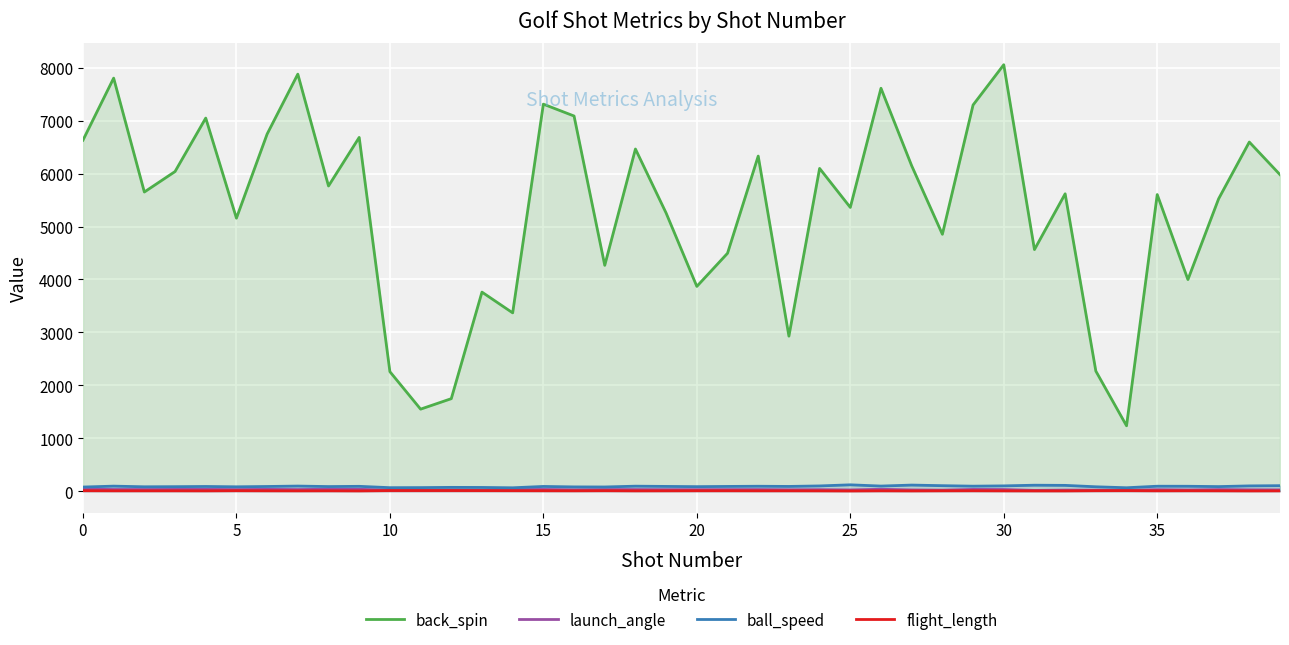

Is it true that back_spin equals 3869.0 at 20?

True